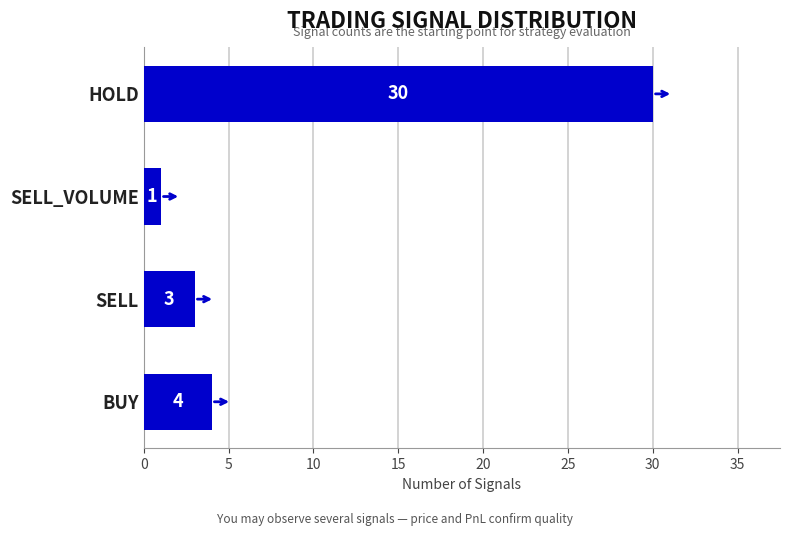

Is it true that the value at BUY is 4?

True